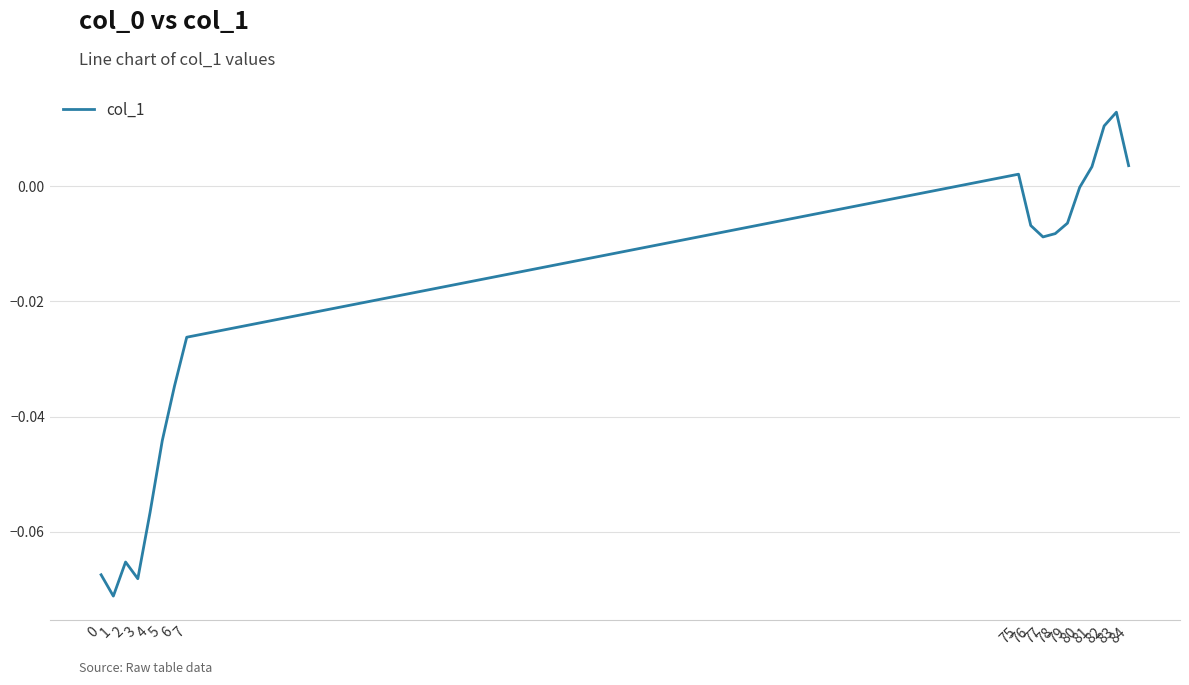

What is the smallest value displayed?

-0.1